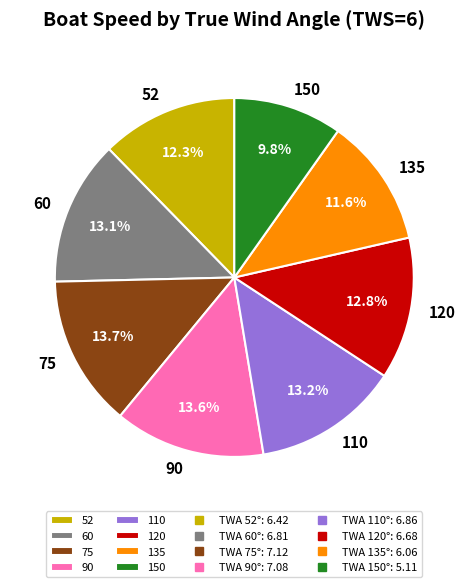

The 90 slice represents 14% of the pie. True or false?

True